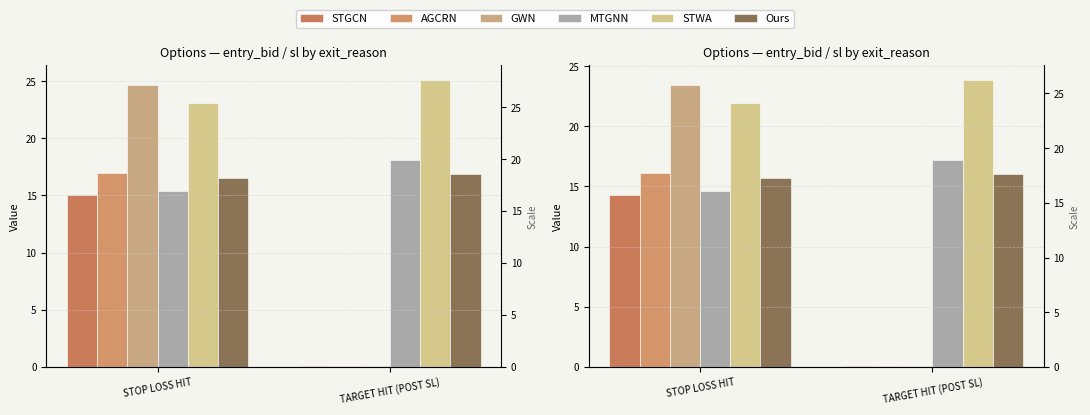

Which series has the widest spread of values?

GWN